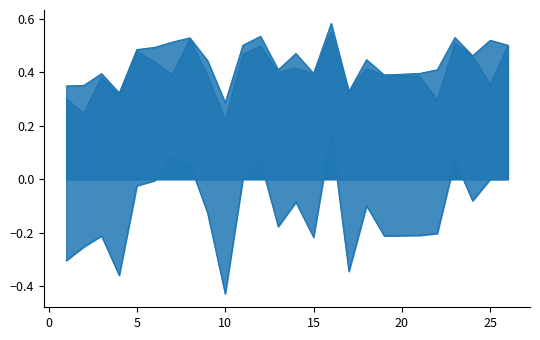

True or false: accuracy has more than 2 points higher than both neighbors.

True